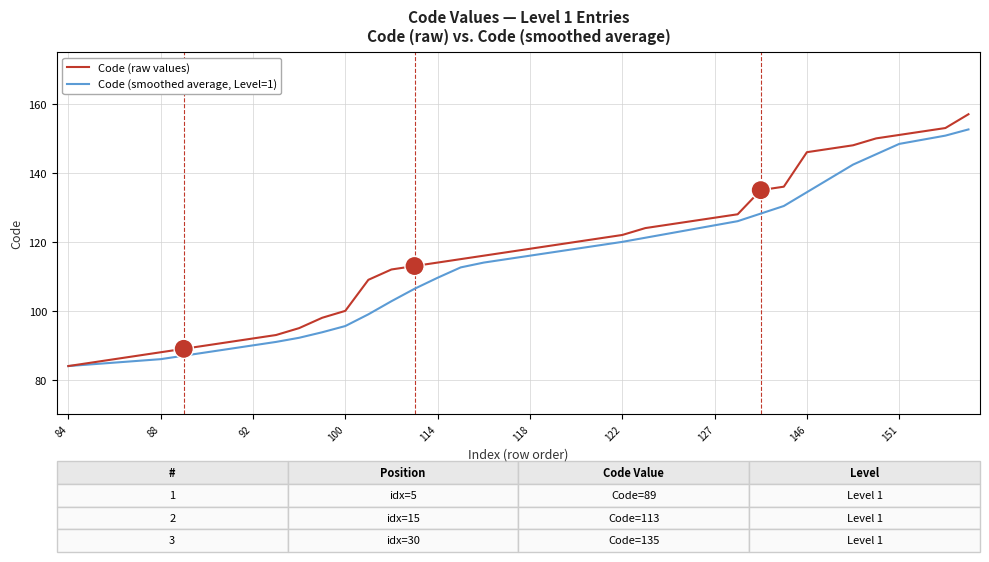

Which series has the largest range (max minus min)?

Code (raw values)